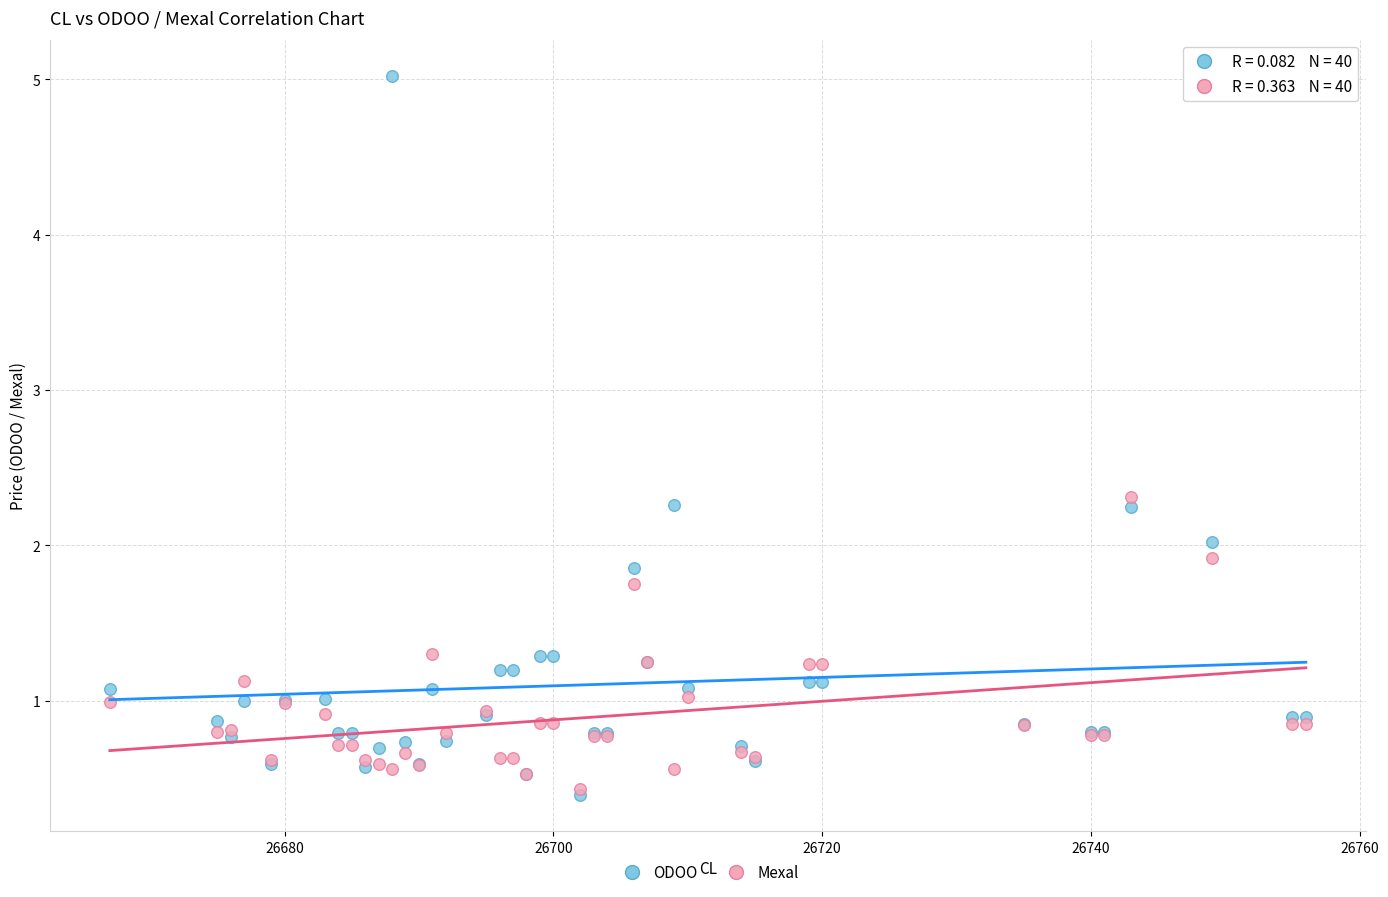

What are all the series names shown in the legend?

ODOO, Mexal